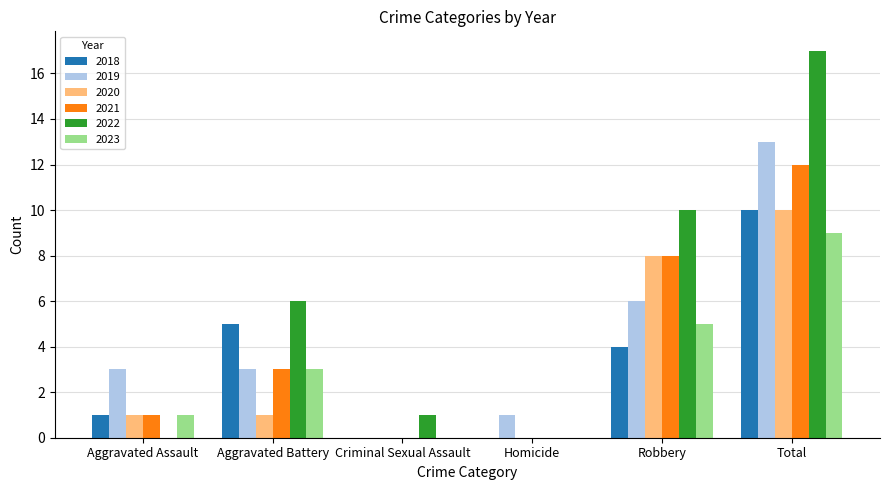

Which series changed the most between Homicide and Robbery?

2022